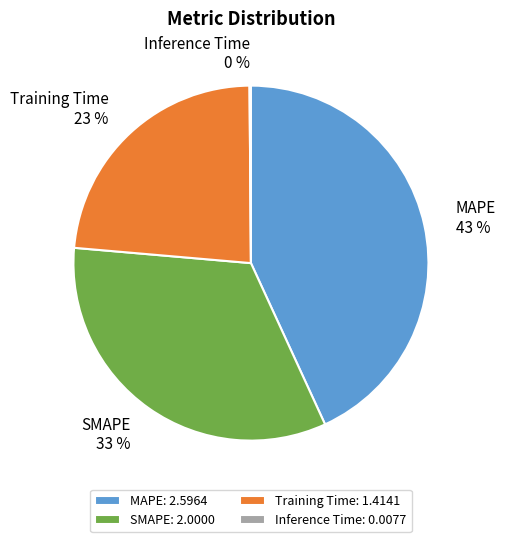

Does Training Time account for over 50% of the chart?

No